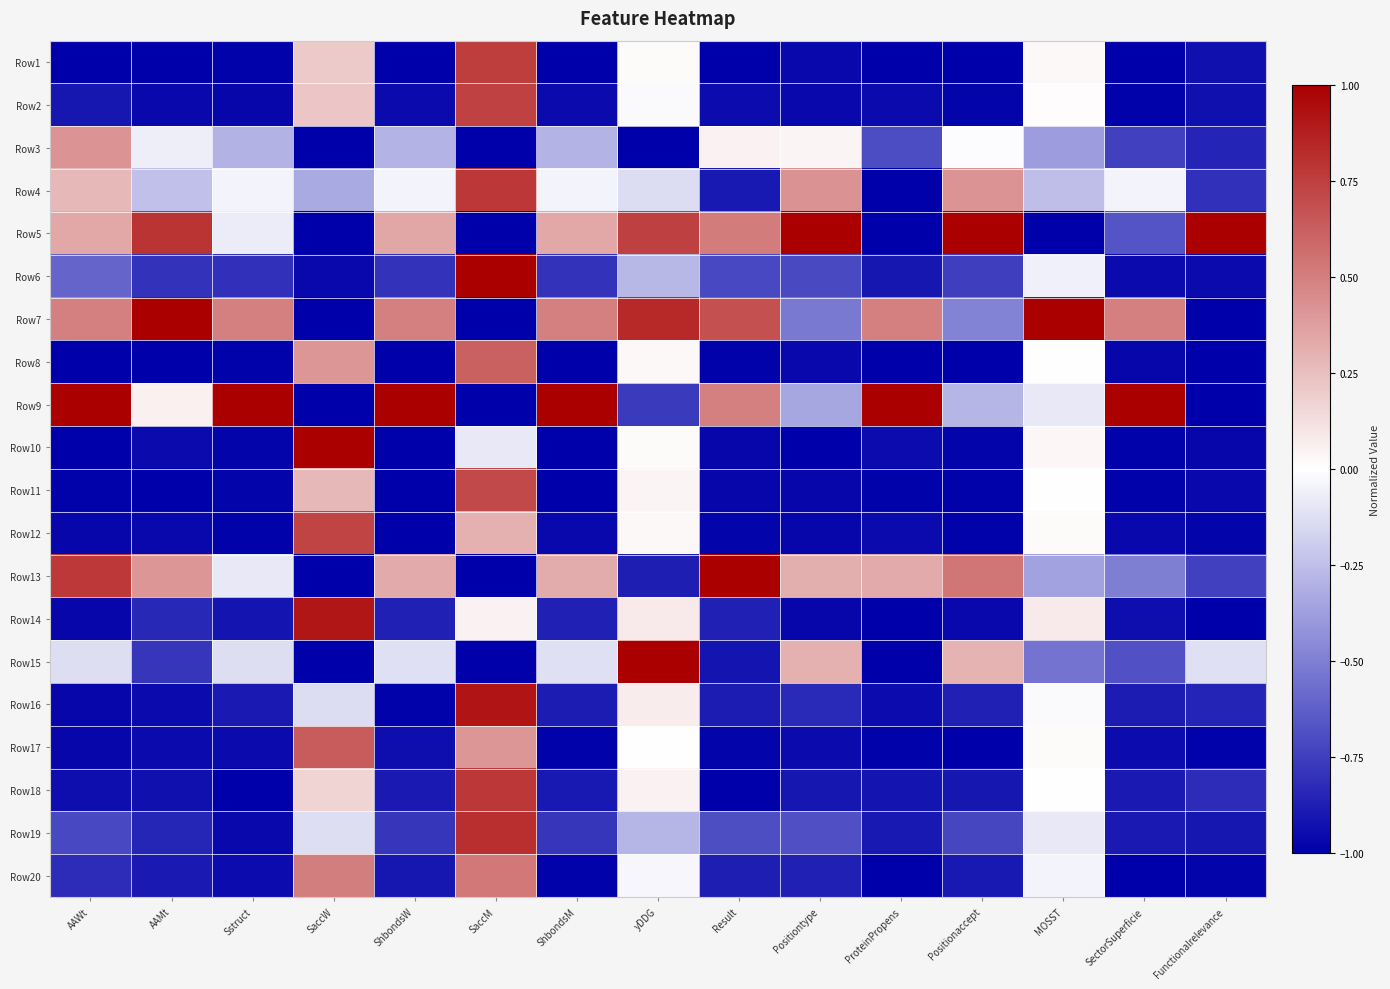

Reading right to left, what are all the values shown in this chart?

Row1: Functionalrelevance=-0.9	SectorSuperficie=-1.0	MOSST=0.0	Positionaccept=-1.0	ProteinPropens=-1.0	Positiontype=-1.0	Result=-1.0	yDDG=0.0	ShbondsM=-1.0	SaccM=0.8	ShbondsW=-1.0	SaccW=0.2	Sstruct=-1.0	AAMt=-1.0	AAWt=-1.0
Row2: Functionalrelevance=-0.9	SectorSuperficie=-1.0	MOSST=0.0	Positionaccept=-1.0	ProteinPropens=-1.0	Positiontype=-1.0	Result=-0.9	yDDG=-0.0	ShbondsM=-1.0	SaccM=0.7	ShbondsW=-1.0	SaccW=0.2	Sstruct=-1.0	AAMt=-1.0	AAWt=-0.9
Row3: Functionalrelevance=-0.9	SectorSuperficie=-0.7	MOSST=-0.4	Positionaccept=-0.0	ProteinPropens=-0.7	Positiontype=0.0	Result=0.1	yDDG=-1.0	ShbondsM=-0.3	SaccM=-1.0	ShbondsW=-0.3	SaccW=-1.0	Sstruct=-0.3	AAMt=-0.1	AAWt=0.4
Row4: Functionalrelevance=-0.8	SectorSuperficie=-0.0	MOSST=-0.3	Positionaccept=0.4	ProteinPropens=-1.0	Positiontype=0.4	Result=-0.9	yDDG=-0.1	ShbondsM=-0.0	SaccM=0.8	ShbondsW=-0.0	SaccW=-0.3	Sstruct=-0.0	AAMt=-0.2	AAWt=0.3
Row5: Functionalrelevance=1.0	SectorSuperficie=-0.7	MOSST=-1.0	Positionaccept=1.0	ProteinPropens=-1.0	Positiontype=1.0	Result=0.5	yDDG=0.7	ShbondsM=0.3	SaccM=-1.0	ShbondsW=0.3	SaccW=-1.0	Sstruct=-0.1	AAMt=0.8	AAWt=0.3
Row6: Functionalrelevance=-1.0	SectorSuperficie=-1.0	MOSST=-0.1	Positionaccept=-0.8	ProteinPropens=-0.9	Positiontype=-0.7	Result=-0.7	yDDG=-0.3	ShbondsM=-0.8	SaccM=1.0	ShbondsW=-0.8	SaccW=-1.0	Sstruct=-0.8	AAMt=-0.8	AAWt=-0.6
Row7: Functionalrelevance=-1.0	SectorSuperficie=0.5	MOSST=1.0	Positionaccept=-0.5	ProteinPropens=0.5	Positiontype=-0.5	Result=0.7	yDDG=0.8	ShbondsM=0.5	SaccM=-1.0	ShbondsW=0.5	SaccW=-1.0	Sstruct=0.5	AAMt=1.0	AAWt=0.5
Row8: Functionalrelevance=-1.0	SectorSuperficie=-1.0	MOSST=0.0	Positionaccept=-1.0	ProteinPropens=-1.0	Positiontype=-1.0	Result=-1.0	yDDG=0.0	ShbondsM=-1.0	SaccM=0.6	ShbondsW=-1.0	SaccW=0.4	Sstruct=-1.0	AAMt=-1.0	AAWt=-1.0
Row9: Functionalrelevance=-1.0	SectorSuperficie=1.0	MOSST=-0.1	Positionaccept=-0.3	ProteinPropens=1.0	Positiontype=-0.4	Result=0.5	yDDG=-0.8	ShbondsM=1.0	SaccM=-1.0	ShbondsW=1.0	SaccW=-1.0	Sstruct=1.0	AAMt=0.1	AAWt=1.0
Row10: Functionalrelevance=-1.0	SectorSuperficie=-1.0	MOSST=0.0	Positionaccept=-1.0	ProteinPropens=-0.9	Positiontype=-1.0	Result=-1.0	yDDG=0.0	ShbondsM=-1.0	SaccM=-0.1	ShbondsW=-1.0	SaccW=1.0	Sstruct=-1.0	AAMt=-1.0	AAWt=-1.0
Row11: Functionalrelevance=-1.0	SectorSuperficie=-1.0	MOSST=0.0	Positionaccept=-1.0	ProteinPropens=-1.0	Positiontype=-1.0	Result=-1.0	yDDG=0.0	ShbondsM=-1.0	SaccM=0.7	ShbondsW=-1.0	SaccW=0.3	Sstruct=-1.0	AAMt=-1.0	AAWt=-1.0
Row12: Functionalrelevance=-1.0	SectorSuperficie=-1.0	MOSST=0.0	Positionaccept=-1.0	ProteinPropens=-1.0	Positiontype=-1.0	Result=-1.0	yDDG=0.0	ShbondsM=-1.0	SaccM=0.3	ShbondsW=-1.0	SaccW=0.7	Sstruct=-1.0	AAMt=-1.0	AAWt=-1.0
Row13: Functionalrelevance=-0.7	SectorSuperficie=-0.5	MOSST=-0.4	Positionaccept=0.5	ProteinPropens=0.3	Positiontype=0.3	Result=1.0	yDDG=-0.9	ShbondsM=0.3	SaccM=-1.0	ShbondsW=0.3	SaccW=-1.0	Sstruct=-0.1	AAMt=0.4	AAWt=0.8
Row14: Functionalrelevance=-1.0	SectorSuperficie=-0.9	MOSST=0.1	Positionaccept=-1.0	ProteinPropens=-1.0	Positiontype=-1.0	Result=-0.9	yDDG=0.1	ShbondsM=-0.9	SaccM=0.1	ShbondsW=-0.9	SaccW=0.9	Sstruct=-0.9	AAMt=-0.8	AAWt=-1.0
Row15: Functionalrelevance=-0.1	SectorSuperficie=-0.7	MOSST=-0.5	Positionaccept=0.3	ProteinPropens=-1.0	Positiontype=0.3	Result=-0.9	yDDG=1.0	ShbondsM=-0.1	SaccM=-1.0	ShbondsW=-0.1	SaccW=-1.0	Sstruct=-0.1	AAMt=-0.8	AAWt=-0.1
Row16: Functionalrelevance=-0.9	SectorSuperficie=-0.9	MOSST=-0.0	Positionaccept=-0.9	ProteinPropens=-0.9	Positiontype=-0.8	Result=-0.9	yDDG=0.1	ShbondsM=-0.9	SaccM=0.9	ShbondsW=-1.0	SaccW=-0.1	Sstruct=-0.9	AAMt=-1.0	AAWt=-1.0
Row17: Functionalrelevance=-1.0	SectorSuperficie=-0.9	MOSST=0.0	Positionaccept=-1.0	ProteinPropens=-1.0	Positiontype=-1.0	Result=-1.0	yDDG=-0.0	ShbondsM=-1.0	SaccM=0.4	ShbondsW=-0.9	SaccW=0.6	Sstruct=-1.0	AAMt=-1.0	AAWt=-1.0
Row18: Functionalrelevance=-0.8	SectorSuperficie=-0.9	MOSST=-0.0	Positionaccept=-0.9	ProteinPropens=-0.9	Positiontype=-0.9	Result=-1.0	yDDG=0.0	ShbondsM=-0.9	SaccM=0.8	ShbondsW=-0.9	SaccW=0.2	Sstruct=-1.0	AAMt=-0.9	AAWt=-0.9
Row19: Functionalrelevance=-0.9	SectorSuperficie=-0.9	MOSST=-0.1	Positionaccept=-0.7	ProteinPropens=-0.9	Positiontype=-0.7	Result=-0.7	yDDG=-0.3	ShbondsM=-0.8	SaccM=0.8	ShbondsW=-0.8	SaccW=-0.1	Sstruct=-1.0	AAMt=-0.8	AAWt=-0.7
Row20: Functionalrelevance=-1.0	SectorSuperficie=-1.0	MOSST=-0.0	Positionaccept=-0.9	ProteinPropens=-1.0	Positiontype=-0.9	Result=-0.9	yDDG=-0.0	ShbondsM=-1.0	SaccM=0.5	ShbondsW=-0.9	SaccW=0.5	Sstruct=-0.9	AAMt=-0.9	AAWt=-0.8